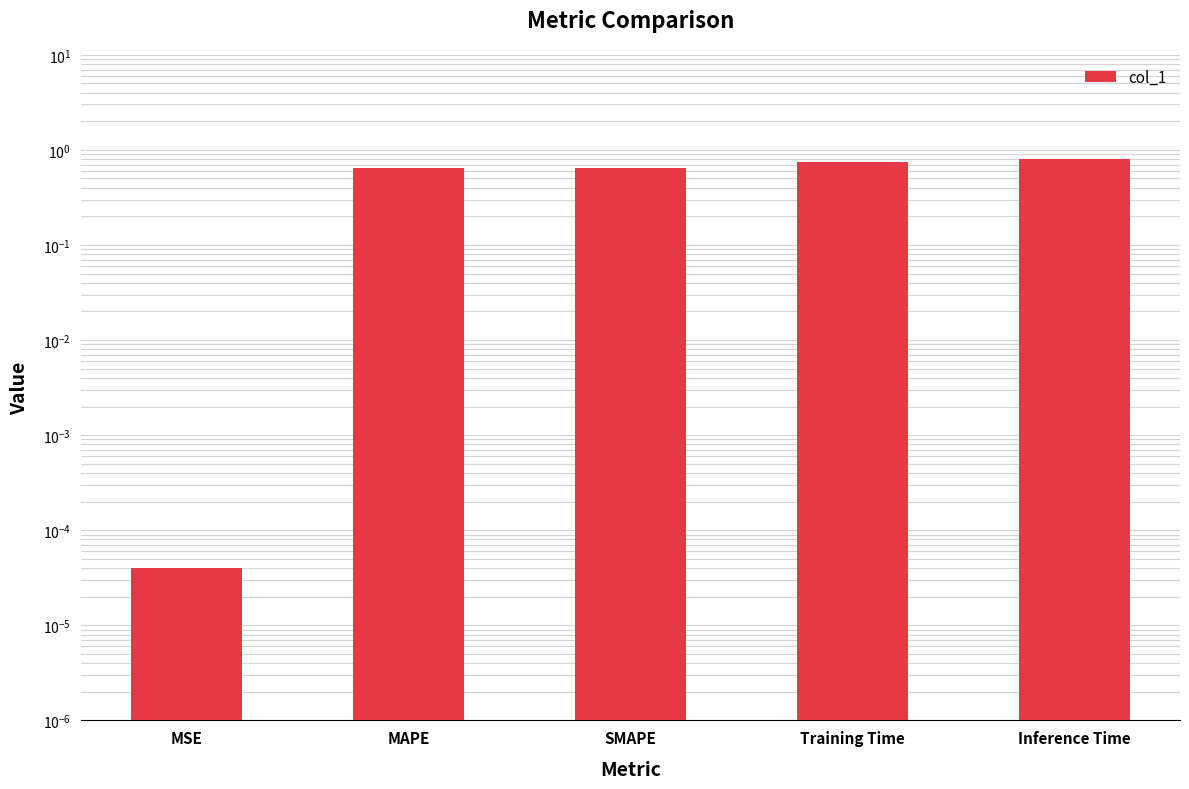

Is it true that the value at SMAPE is 0.6?

True